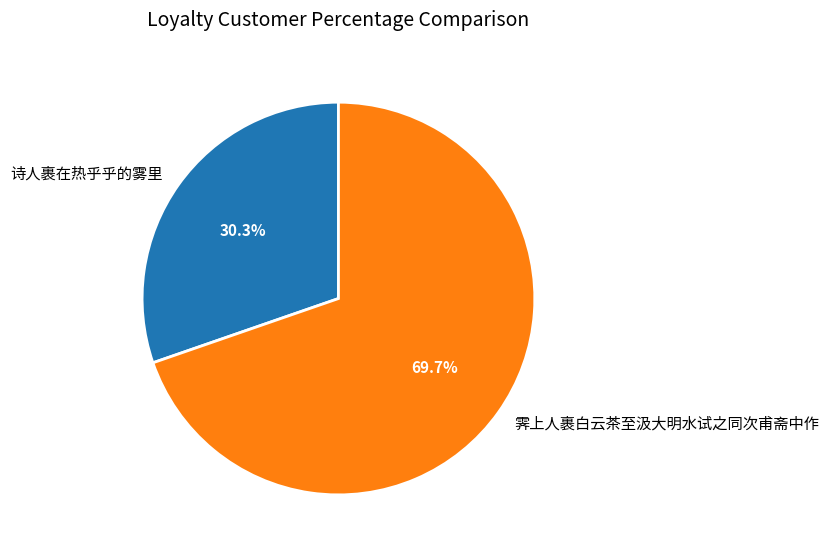

Combined, do 霁上人裹白云茶至汲大明水试之同次甫斋中作 and 诗人裹在热乎乎的雾里 account for over 50%?

Yes